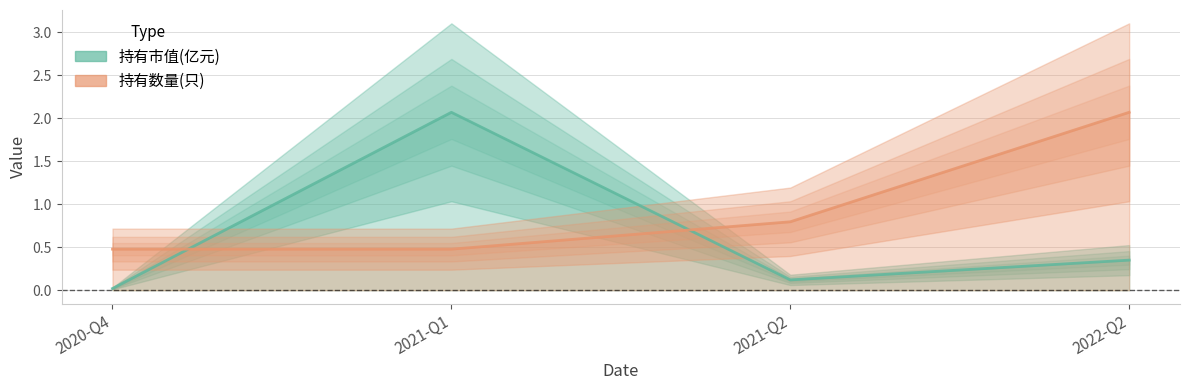

True or false: 持有市值(亿元) has more than 2 interior local peaks.

False